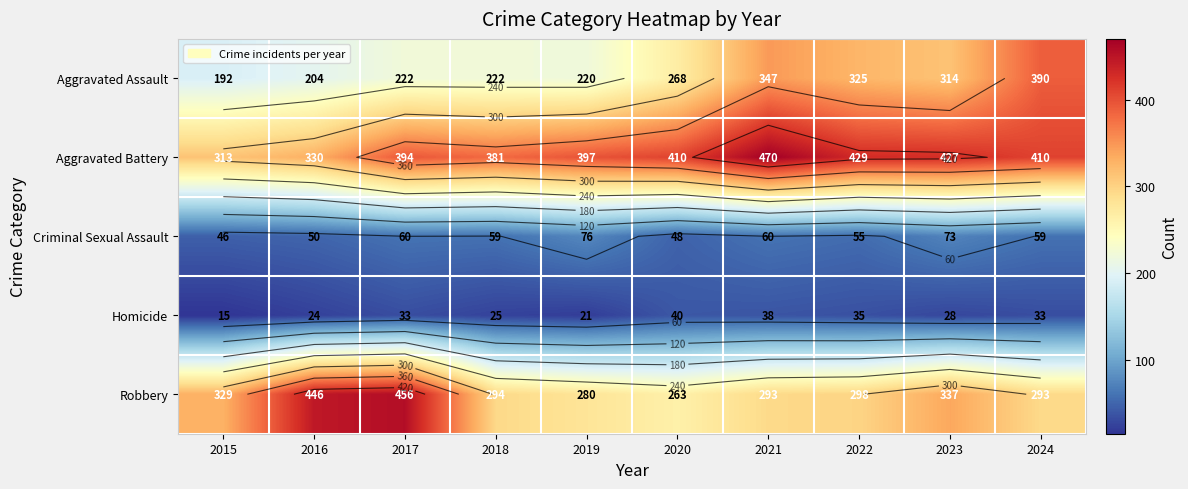

What is the approximate value of Aggravated Battery at 2022?

429